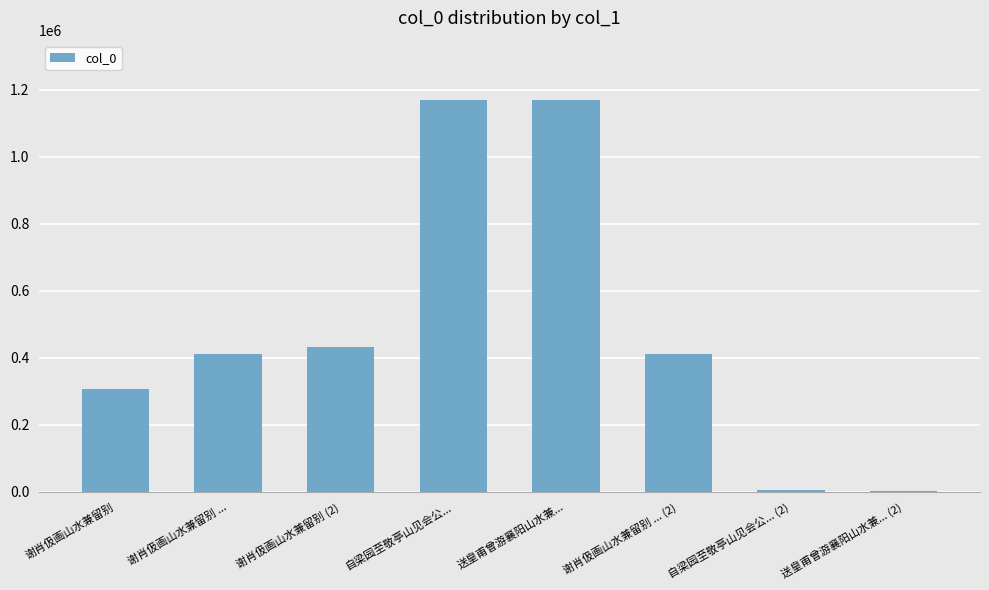

What is the maximum value shown in the chart?

1170648